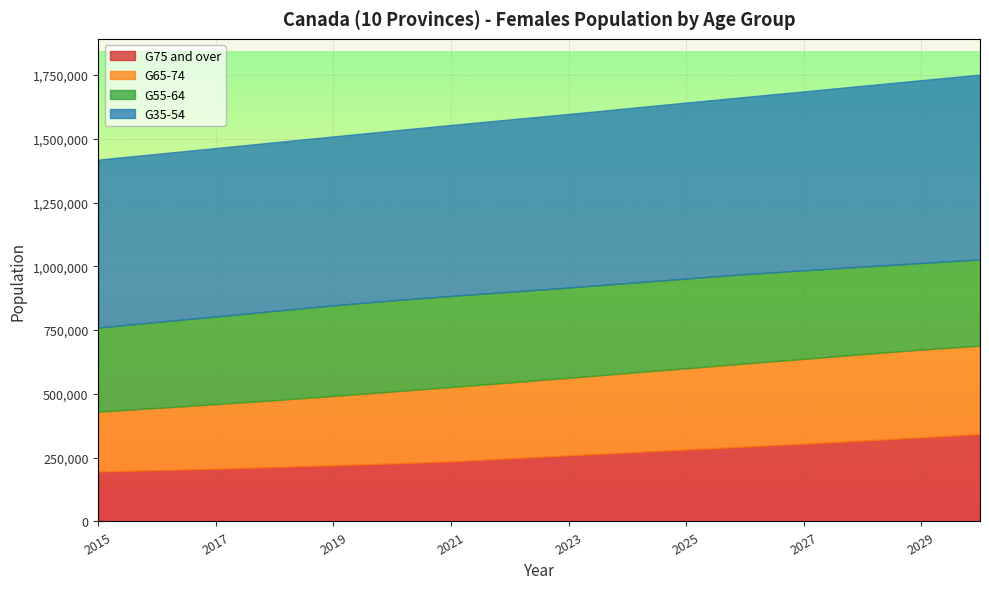

Is it true that G35-54 equals 675500 at 2022?

True